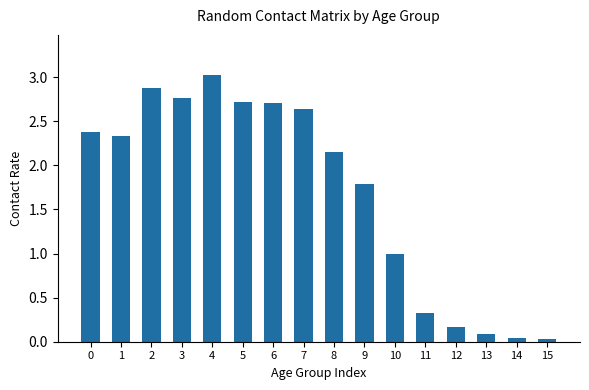

The value at 11 is 0.3. True or false?

True